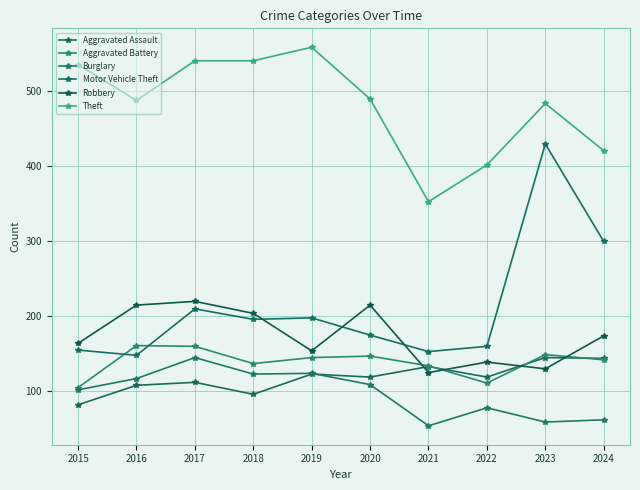

How many lines are shown in the chart?

6